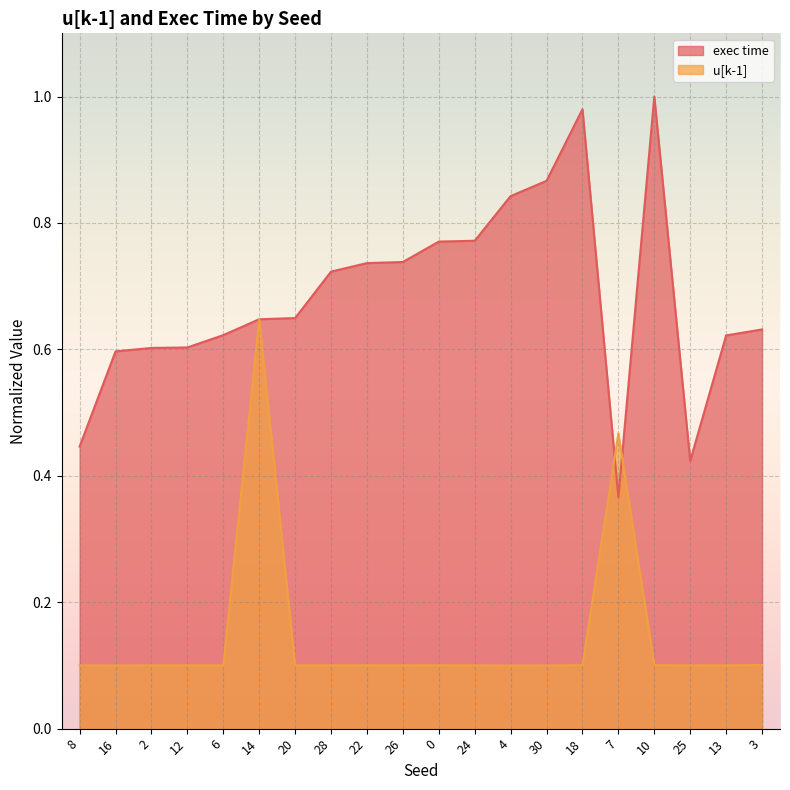

Between which two adjacent categories do u[k-1] and exec time first intersect?

6 and 14